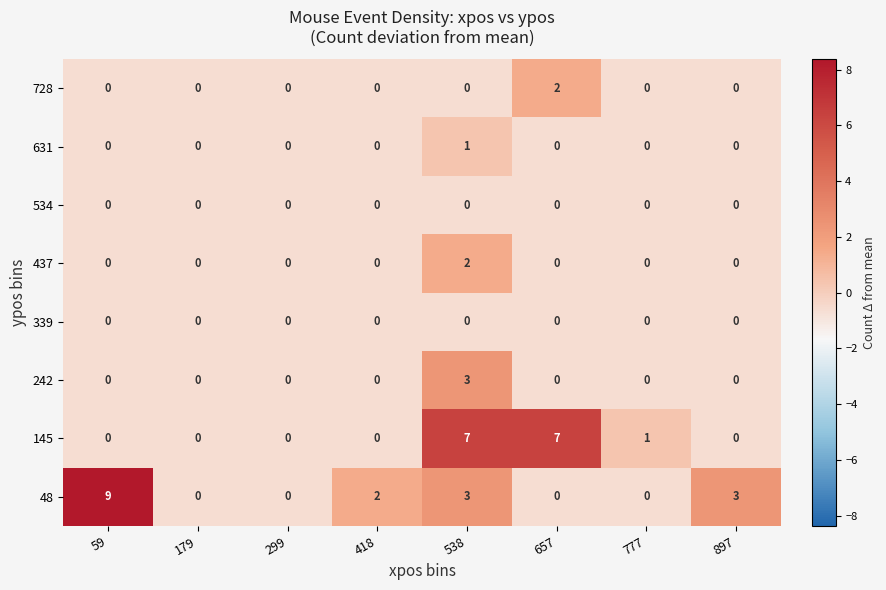

Which label corresponds to the largest value in the chart?

59